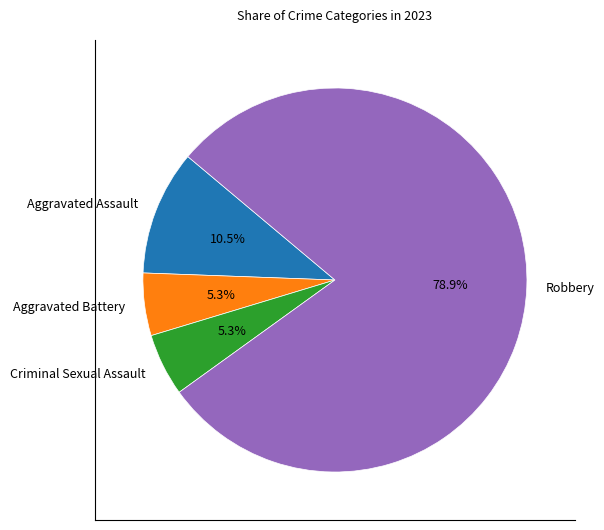

Between Criminal Sexual Assault and Robbery, which is larger?

Robbery